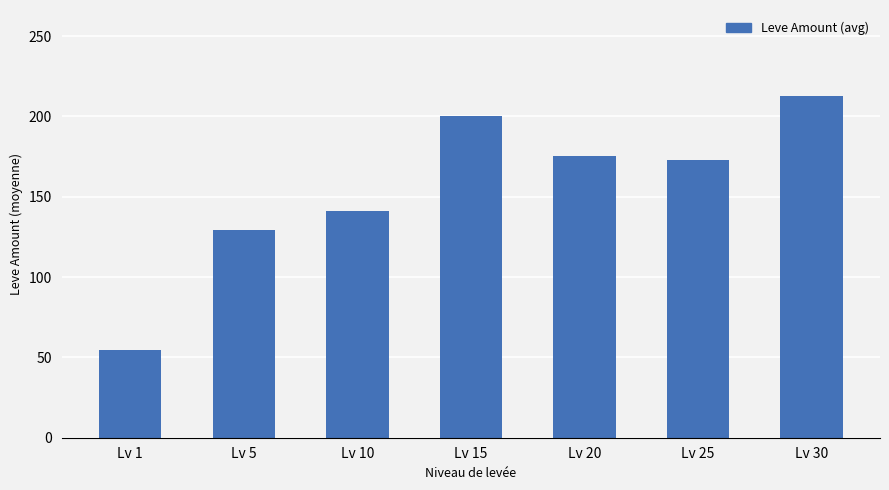

What value does the data have at Lv 5?

129.3